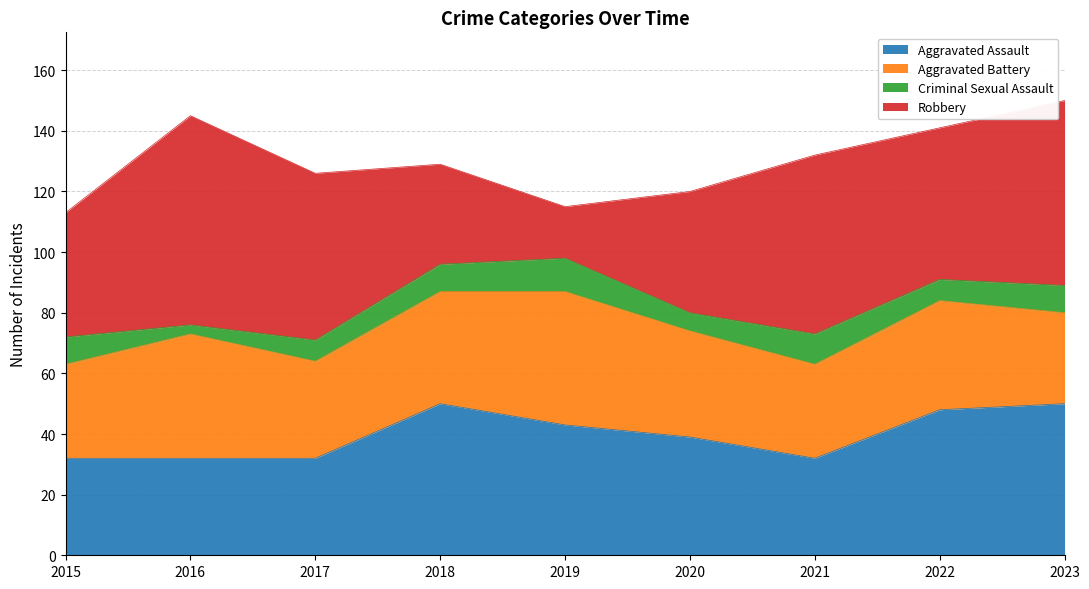

At how many categories does at least one series exceed 21?

9